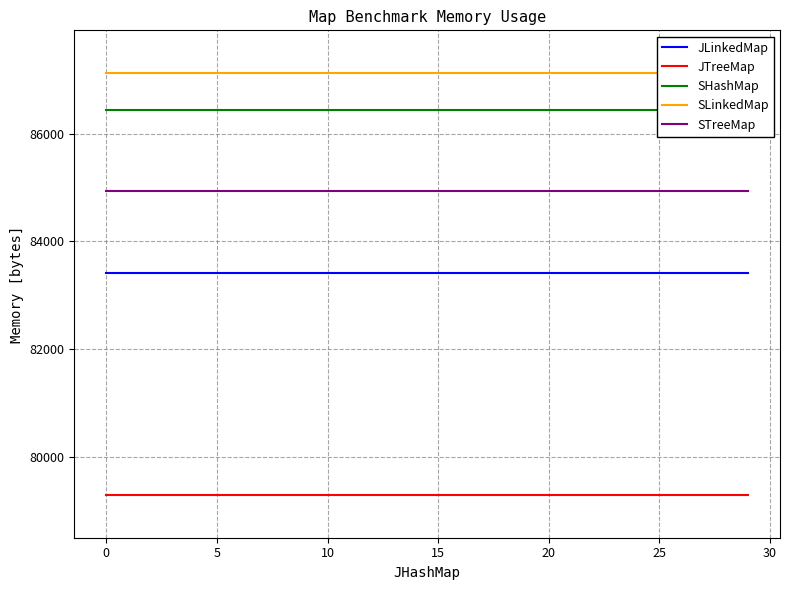

True or false: JLinkedMap has more than 1 points higher than both neighbors.

False